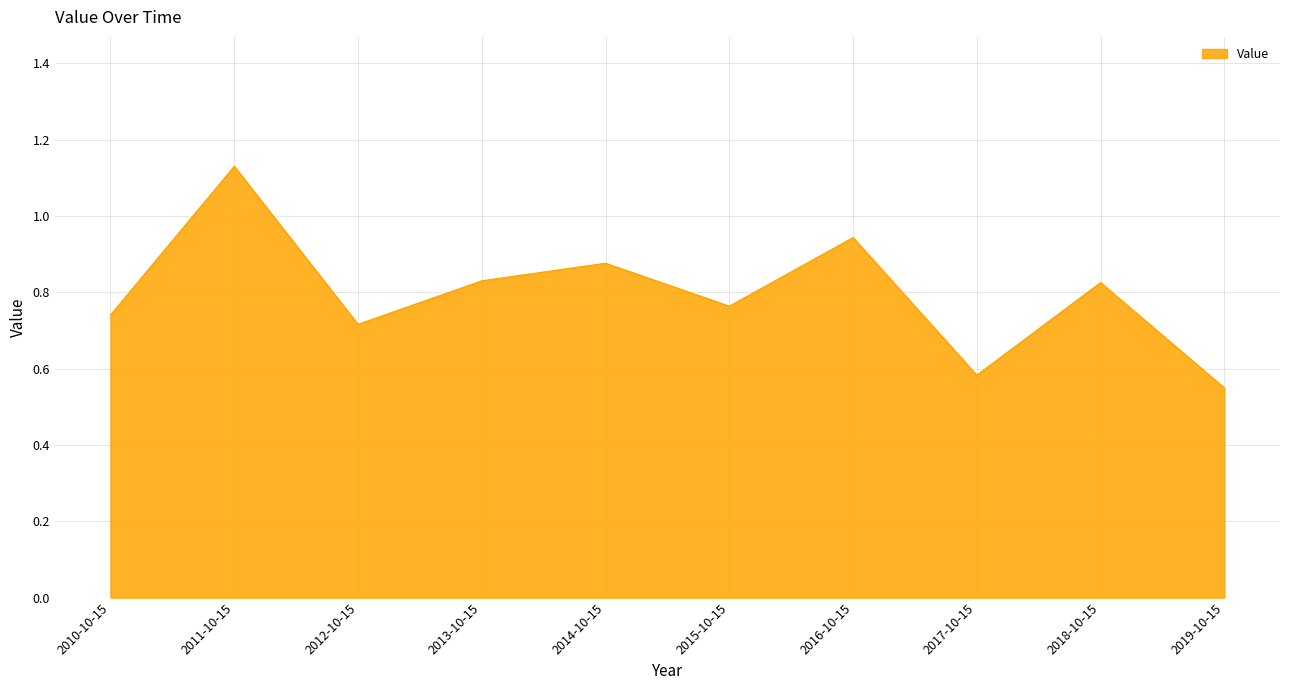

What position from the right is 2019-10-15?

1